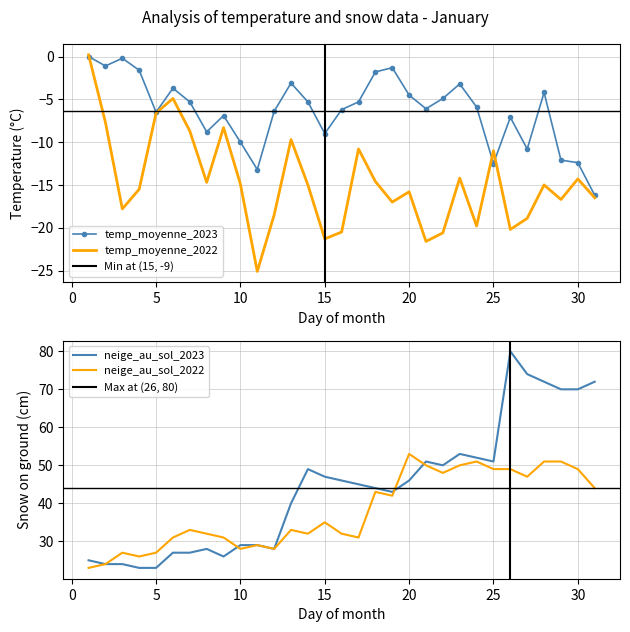

How many categories are shown in the chart?

31